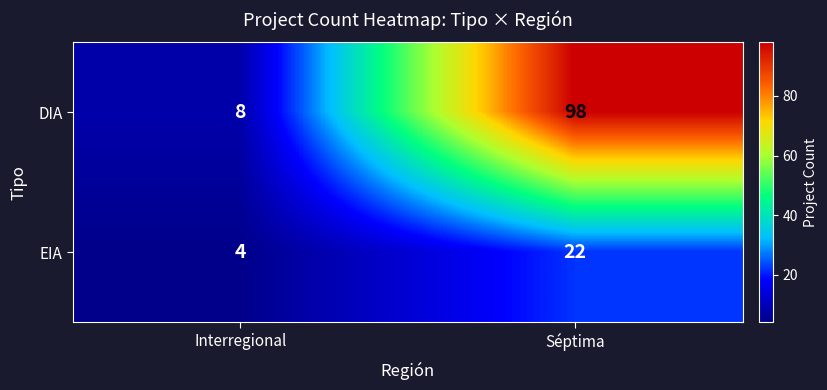

What is the sum of all DIA values?

106